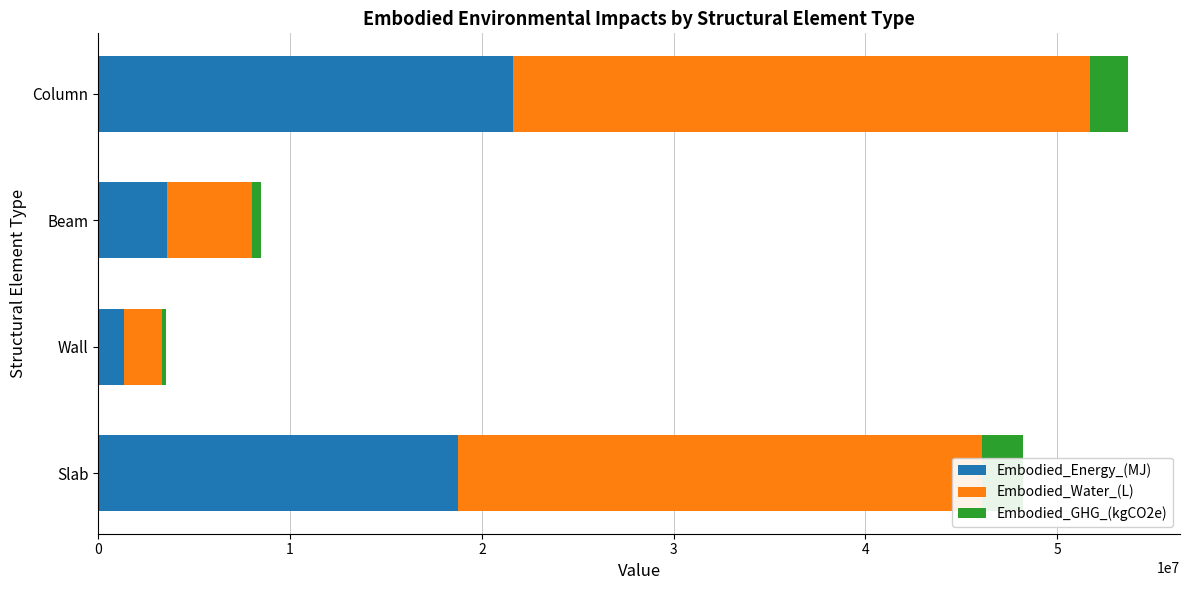

What is the difference between the maximum and minimum values in the Embodied_Water_(L) series?

28086908.2